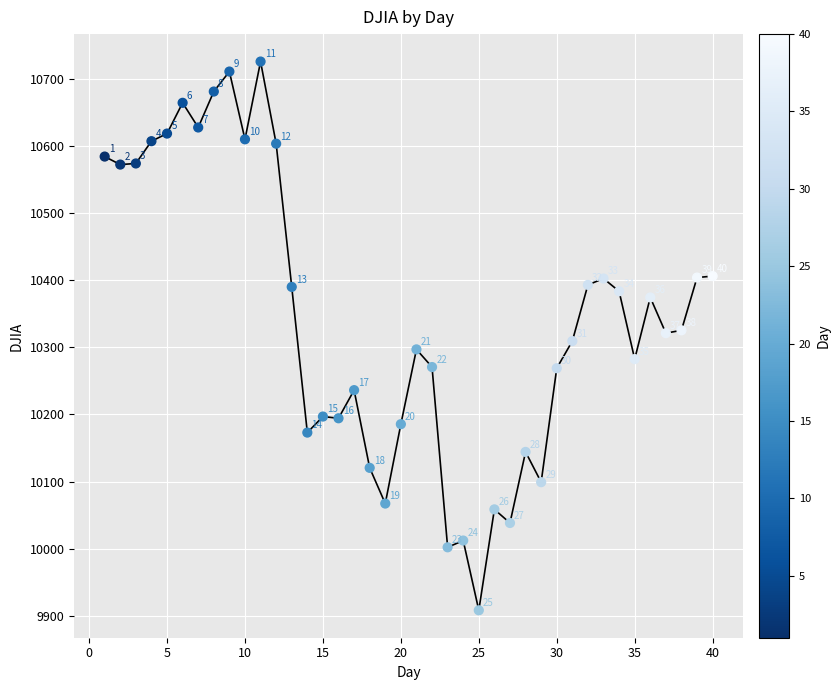

What Y value in the scatter plot is closest to 10316?

10321.0